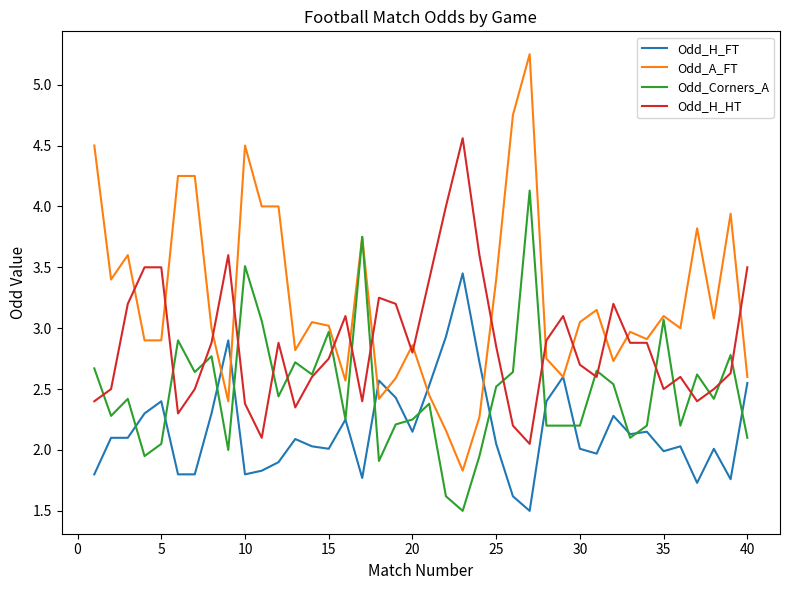

Which series has the largest total across all categories?

Odd_A_FT